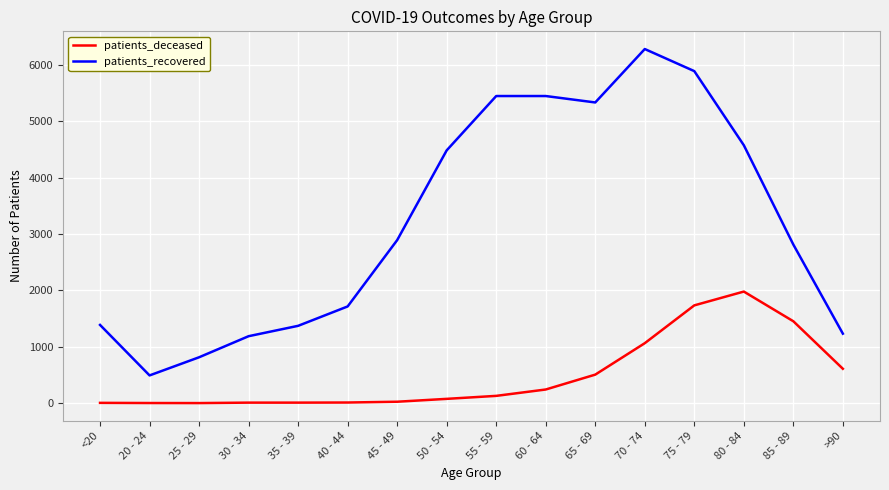

True or false: patients_recovered and patients_deceased intersect in this chart.

False